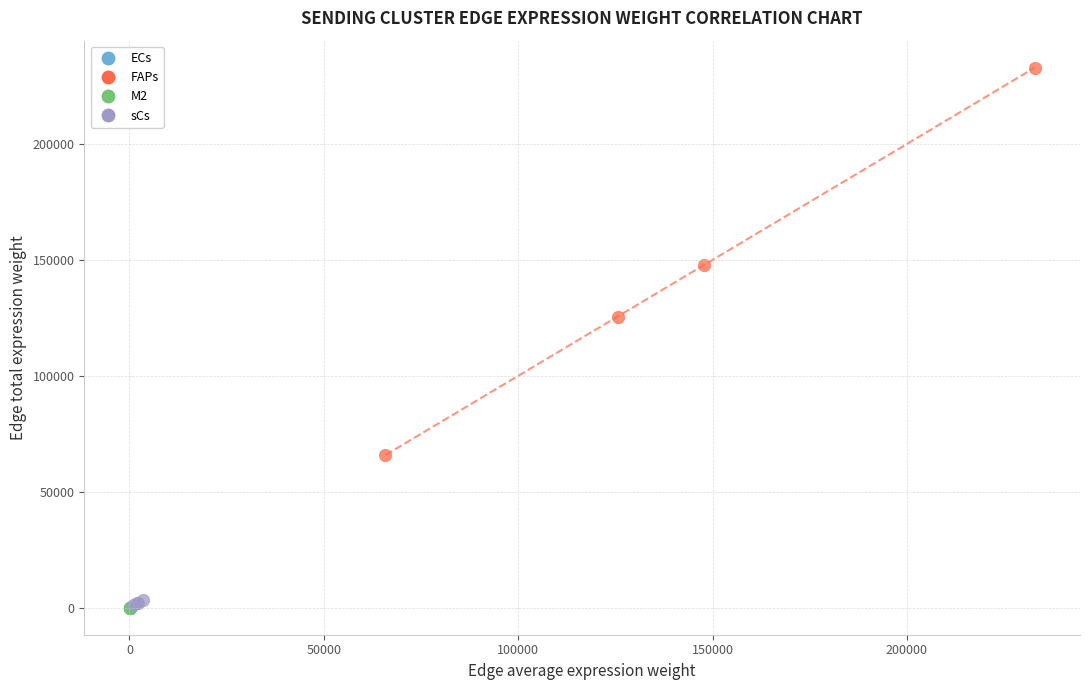

Which series has the largest Y range (max minus min)?

FAPs